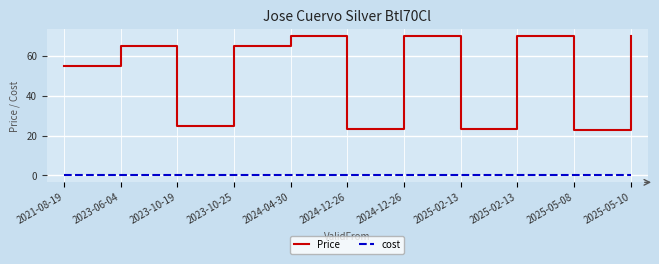

Which series has the largest range (max minus min)?

Price